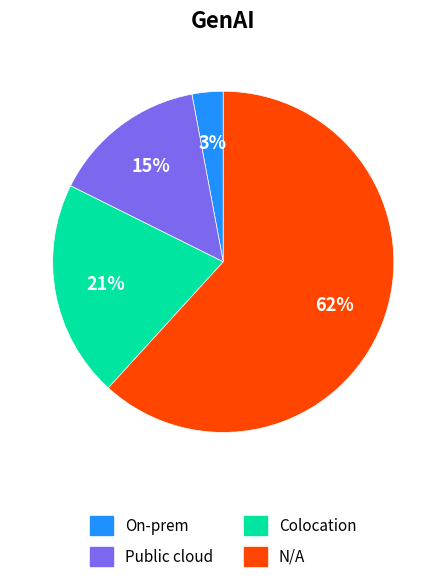

Is there any slice that represents more than half of the pie?

Yes